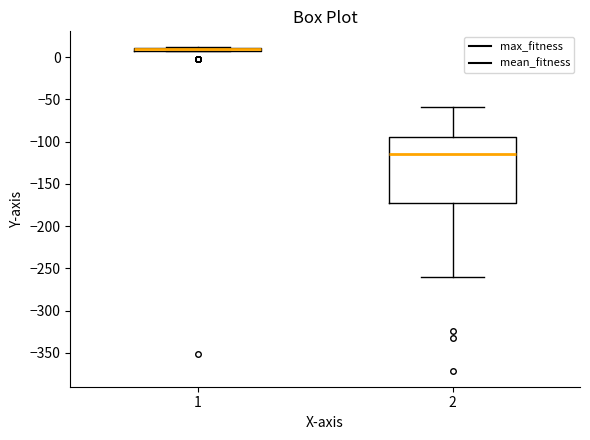

Which box is the tallest, from its lower edge to its upper edge?

2